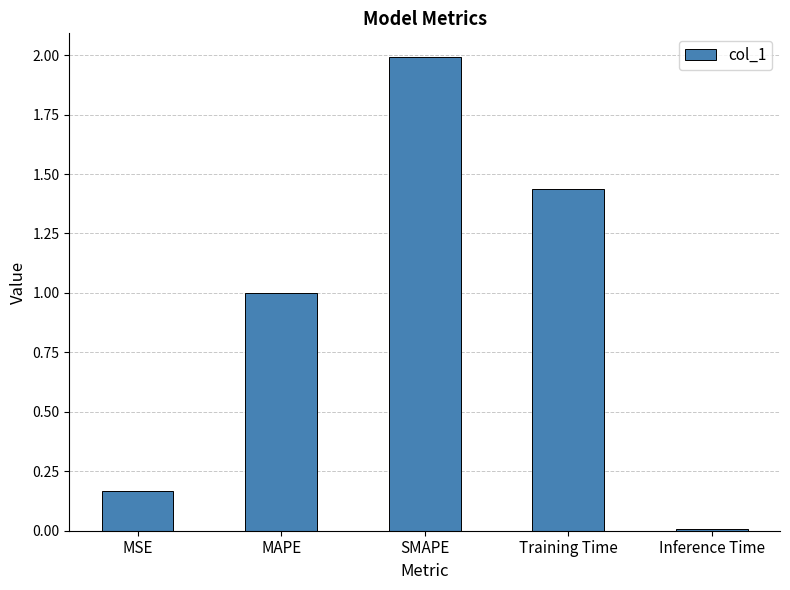

Rank the categories by value from highest to lowest.

SMAPE, Training Time, MAPE, MSE, Inference Time